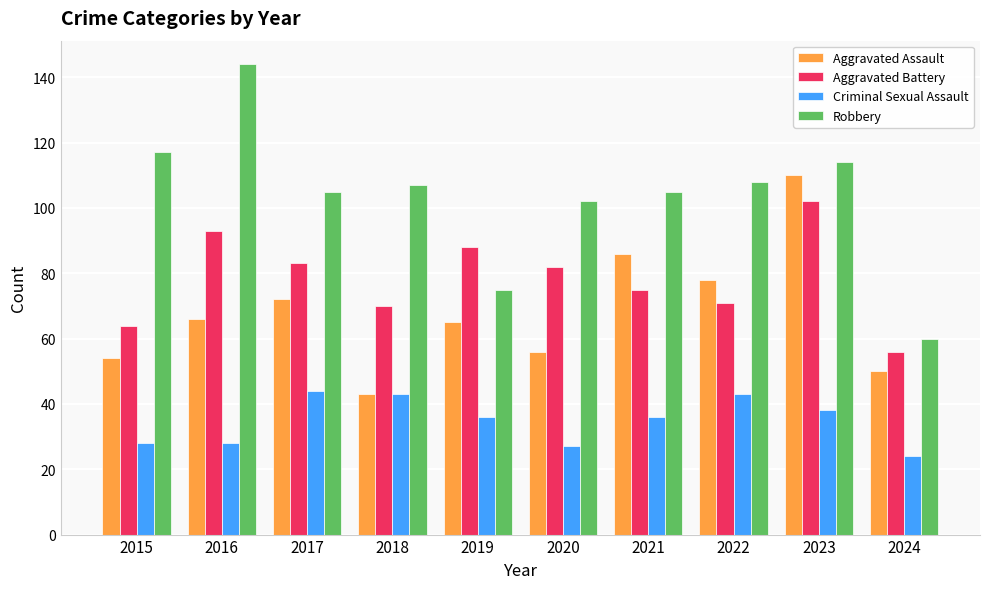

What is the sum of all Aggravated Assault values?

680